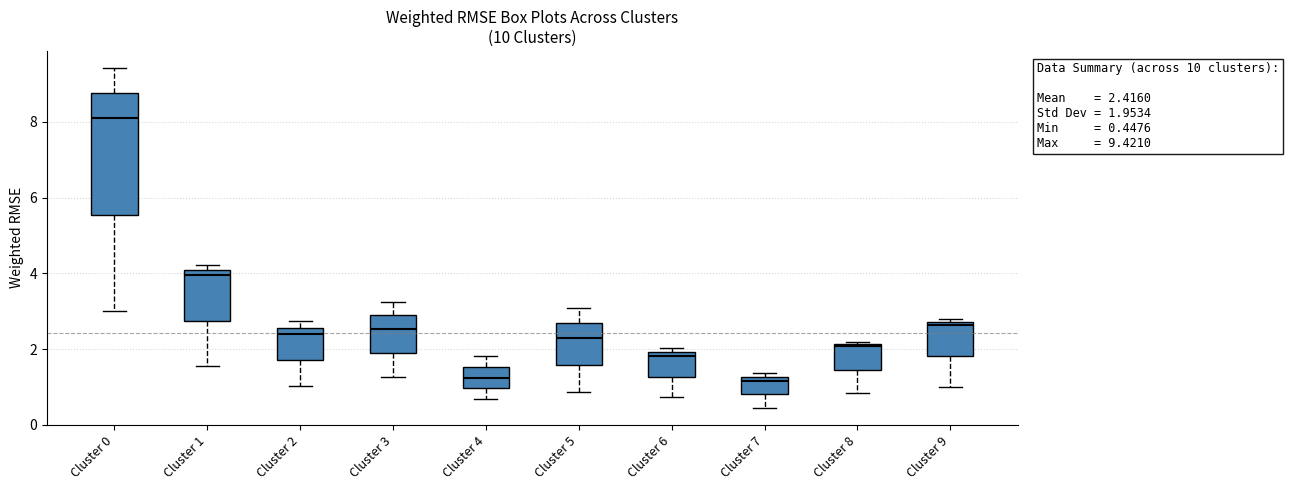

Comparing the boxes themselves (not the whiskers), which one is the tallest?

Cluster 0